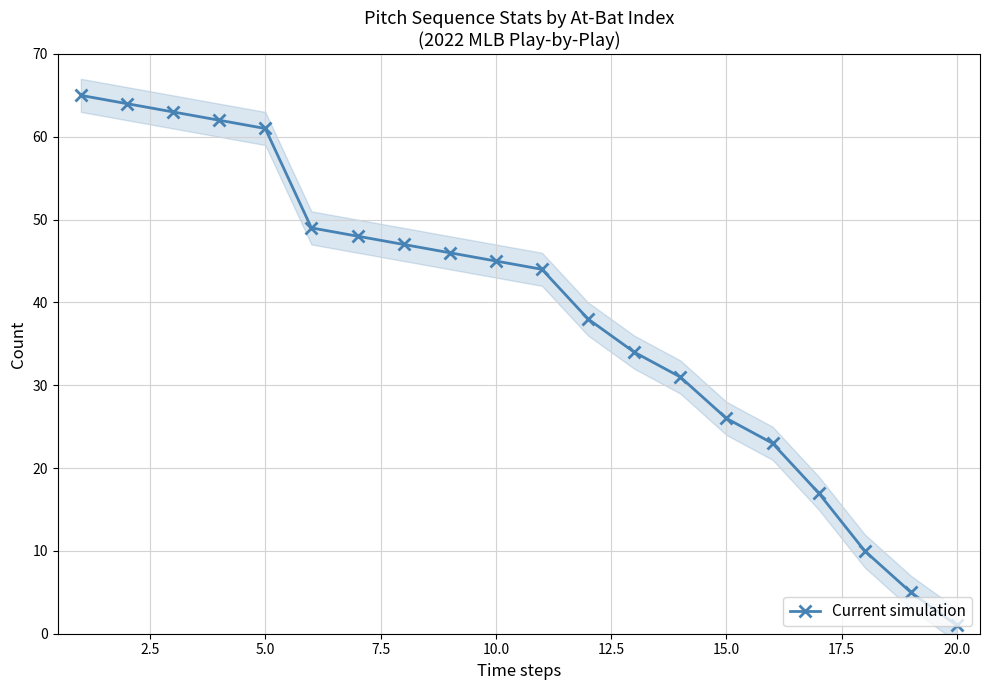

True or false: the data has more than 2 interior local peaks.

False